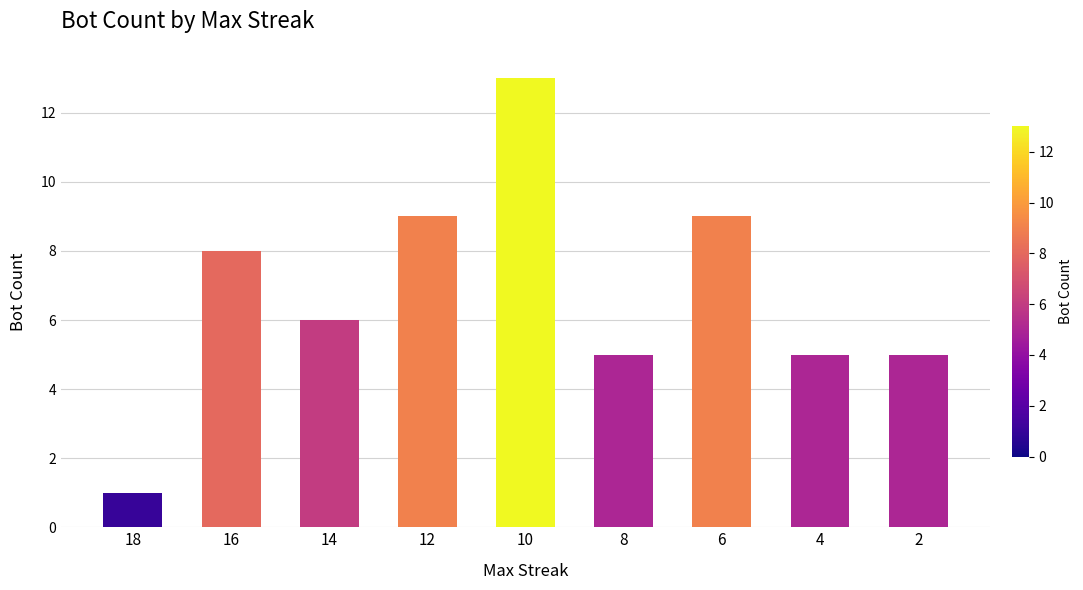

The chart shows a value of 5 at 2. True or false?

True